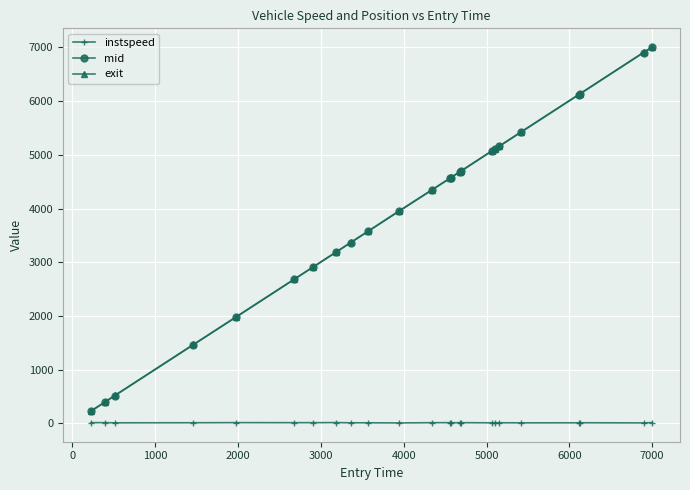

True or false: mid and instspeed cross at least once.

False